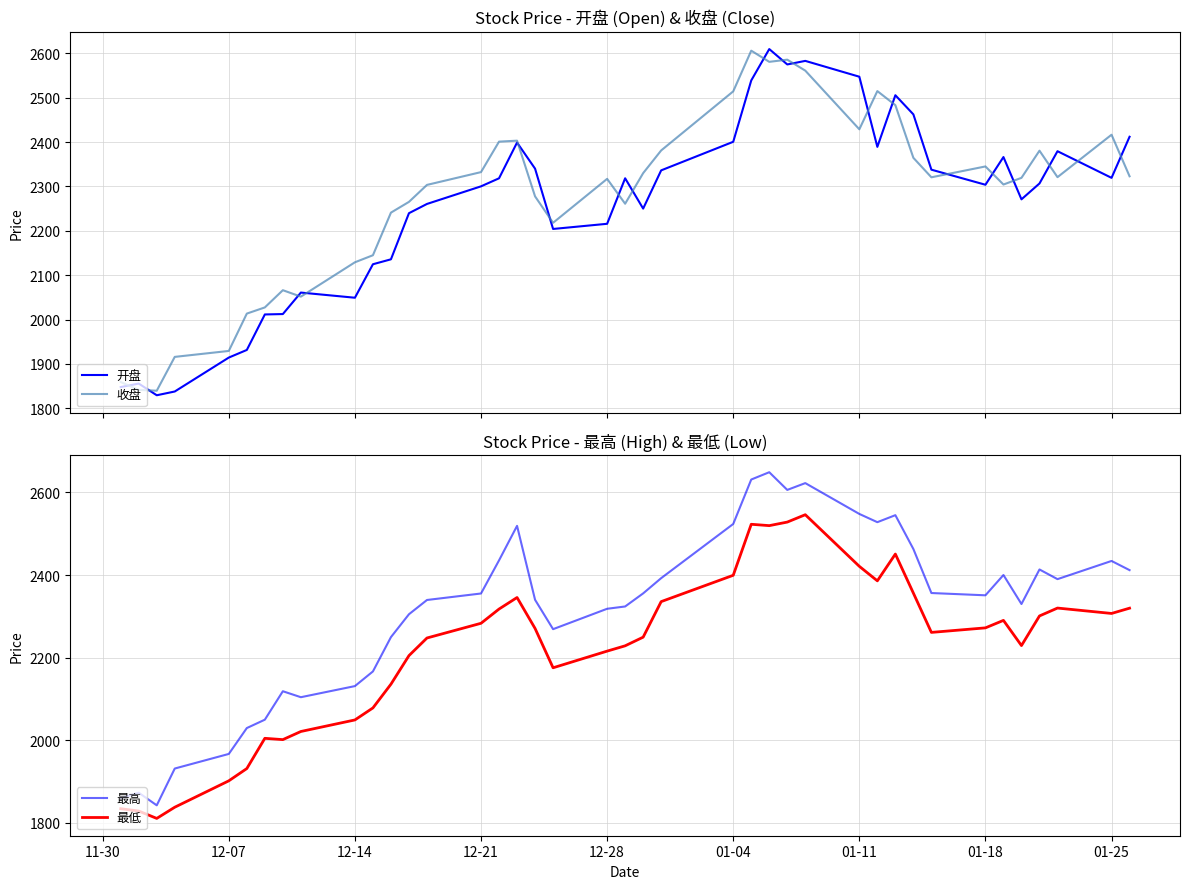

Reading left to right, what are all the values shown in this chart?

开盘: 1848.0	1855.8	1829.5	1838.0	1914.4	1931.6	2011.5	2012.5	2060.9	2049.2	2124.7	2135.8	2239.7	2260.6	2300.2	2318.3	2398.8	2340.1	2204.2	2215.8	2318.3	2250.1	2336.2	2400.6	2538.8	2609.5	2574.8	2582.9	2547.2	2389.2	2505.5	2462.3	2337.8	2303.8	2366.2	2270.9	2306.7	2379.4	2319.4	2411.9
收盘: 1859.3	1841.7	1839.7	1916.0	1929.3	2013.5	2027.4	2066.2	2051.7	2129.1	2145.0	2241.0	2265.2	2303.4	2332.3	2400.9	2403.1	2277.6	2218.1	2317.1	2261.0	2329.9	2381.1	2514.2	2605.9	2580.7	2585.6	2560.9	2428.8	2514.8	2483.1	2364.4	2320.6	2345.0	2304.3	2319.4	2380.5	2320.9	2416.5	2322.9
最高: 1859.8	1873.1	1842.5	1931.6	1966.9	2029.6	2049.8	2118.7	2104.3	2131.2	2166.7	2249.7	2305.1	2339.6	2355.3	2435.5	2519.1	2340.1	2269.0	2318.3	2323.9	2355.6	2392.5	2523.6	2631.2	2648.9	2606.1	2622.6	2547.9	2528.0	2544.9	2463.0	2356.5	2350.9	2400.1	2329.8	2413.5	2390.1	2434.1	2411.9
最低: 1834.3	1828.7	1810.8	1838.0	1901.9	1931.6	2004.7	2001.6	2021.3	2049.2	2078.3	2135.8	2204.9	2247.6	2283.2	2317.7	2345.6	2270.7	2175.5	2215.8	2228.7	2249.6	2335.7	2399.4	2522.9	2519.6	2528.2	2546.1	2421.1	2386.0	2450.8	2356.2	2261.2	2272.1	2290.2	2229.3	2301.0	2320.1	2307.0	2319.8